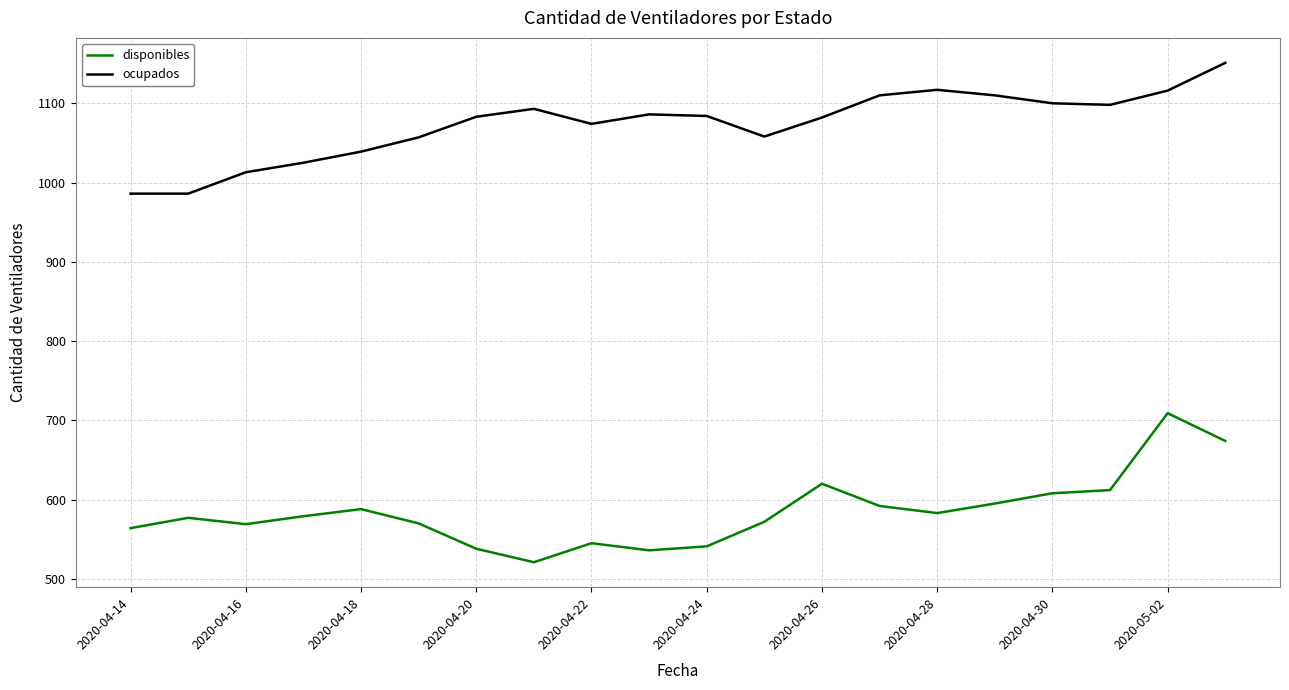

List the series in order of their overall mean, lowest first.

disponibles, ocupados